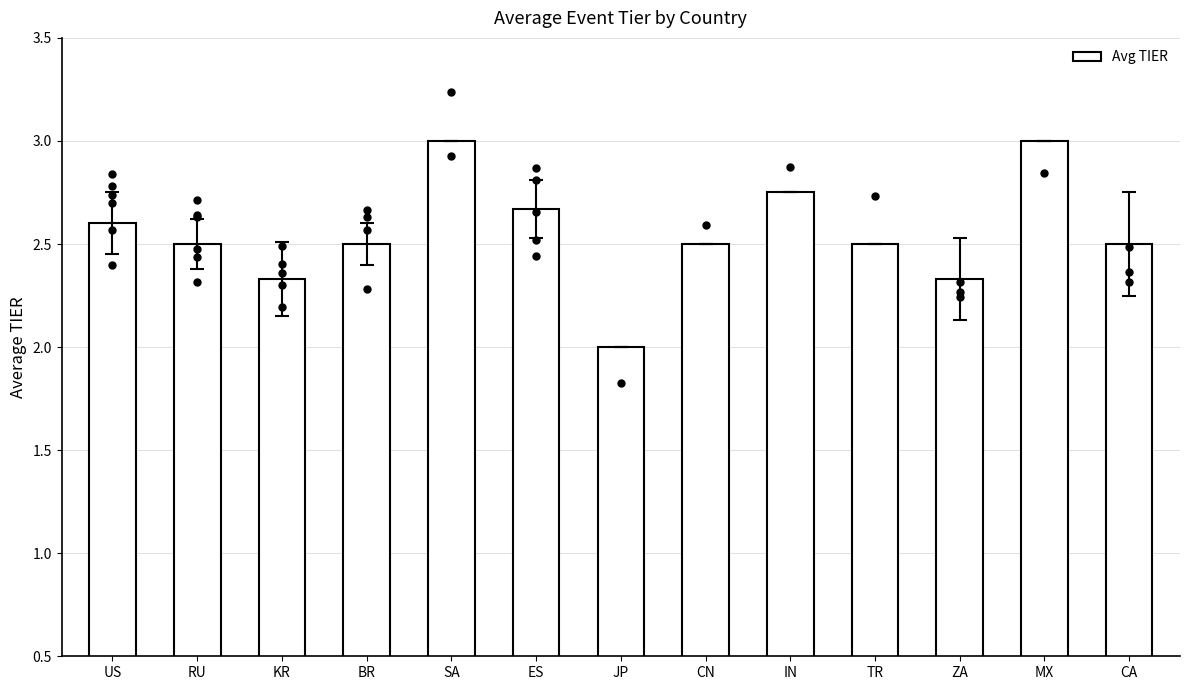

Which has a higher value, JP or ES?

ES